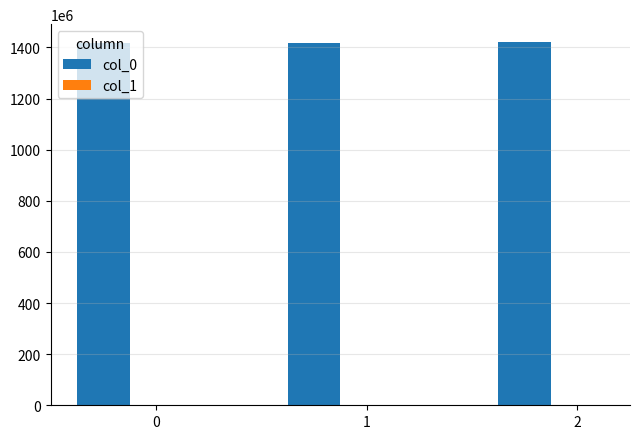

The value of col_0 at 1 is 2279497107.3. True or false?

False